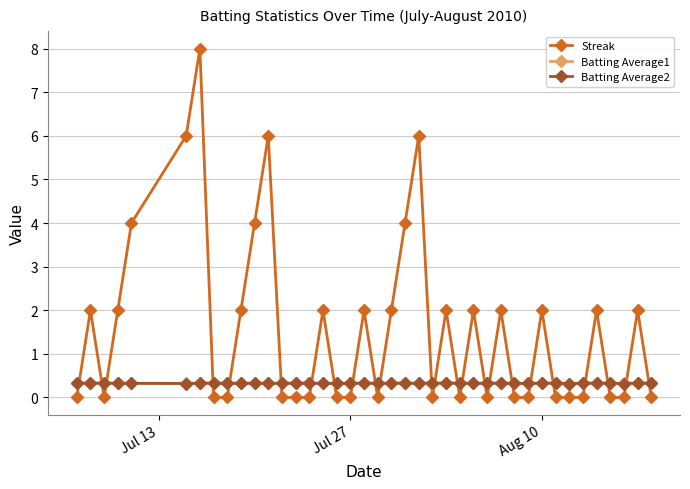

What is the value of the Streak point at the 23rd from the left?

6.0